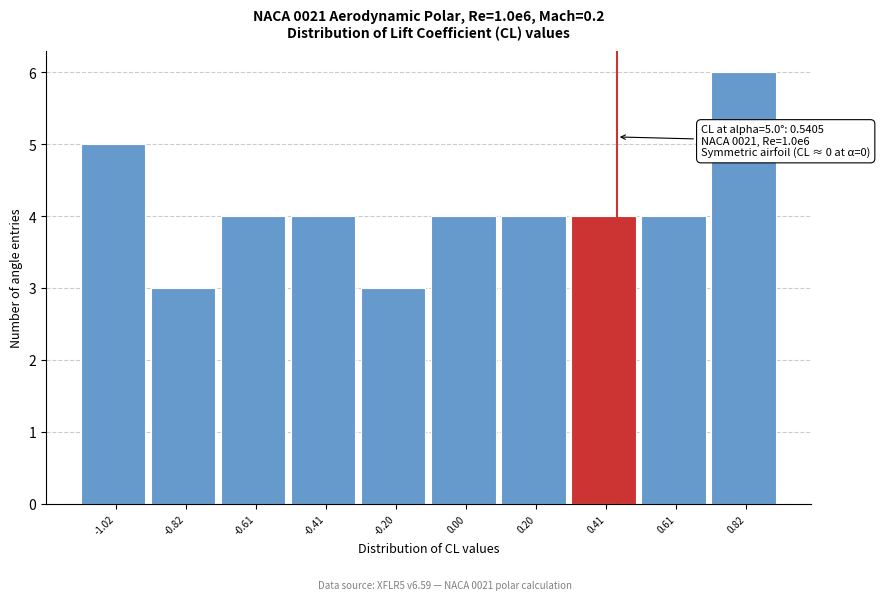

Reading left to right, extract all data points from this chart.

5	3	4	4	3	4	4	4	4	6